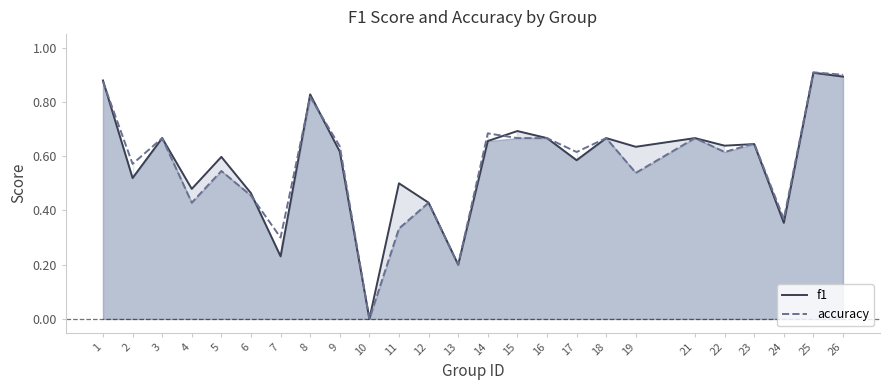

Does the chart have visible grid lines?

No